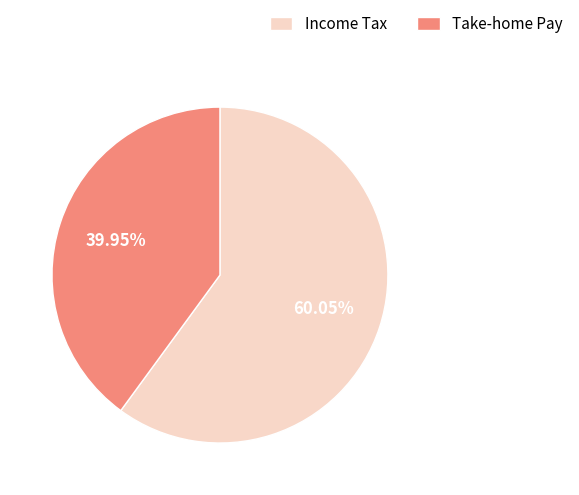

Is the sum of Income Tax and Take-home Pay greater than half?

Yes